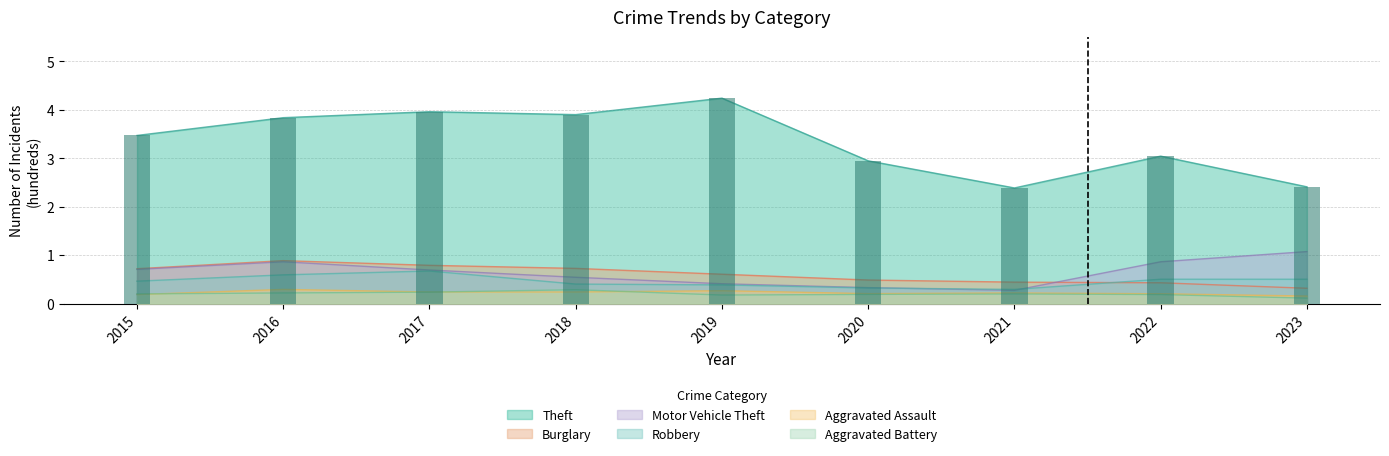

What are all the series names shown in the legend?

Theft, Burglary, Motor Vehicle Theft, Robbery, Aggravated Assault, Aggravated Battery